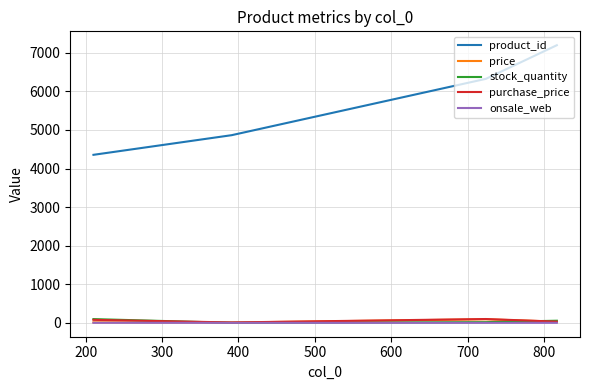

What is the maximum value shown in the chart?

7196.0